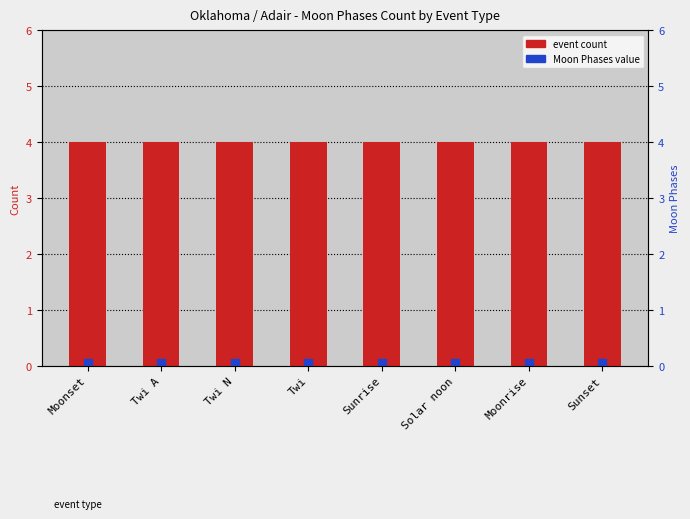

Which series reaches the maximum Y coordinate?

event count